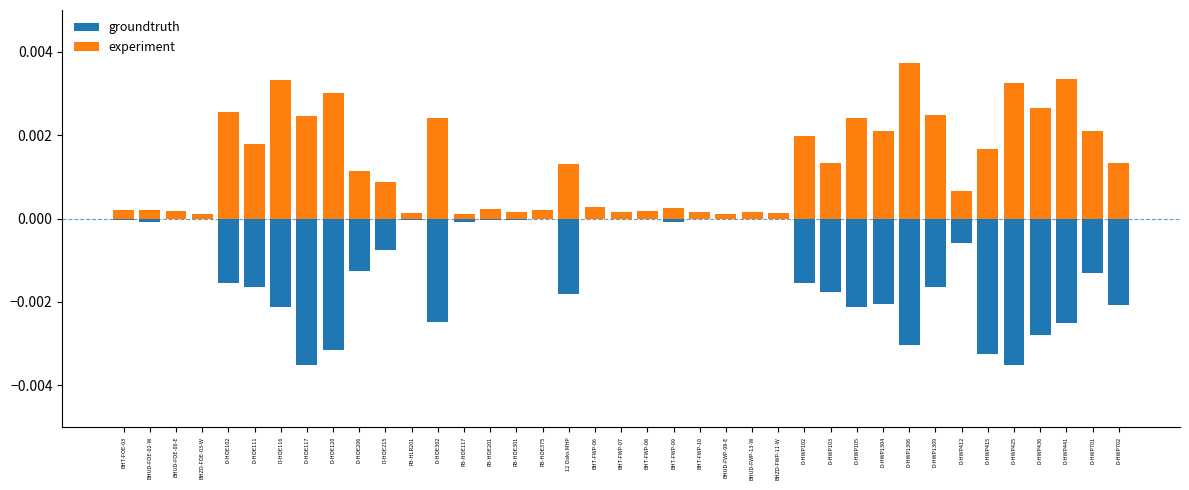

The experiment series shows 0.0 at D-HOE116. True or false?

False